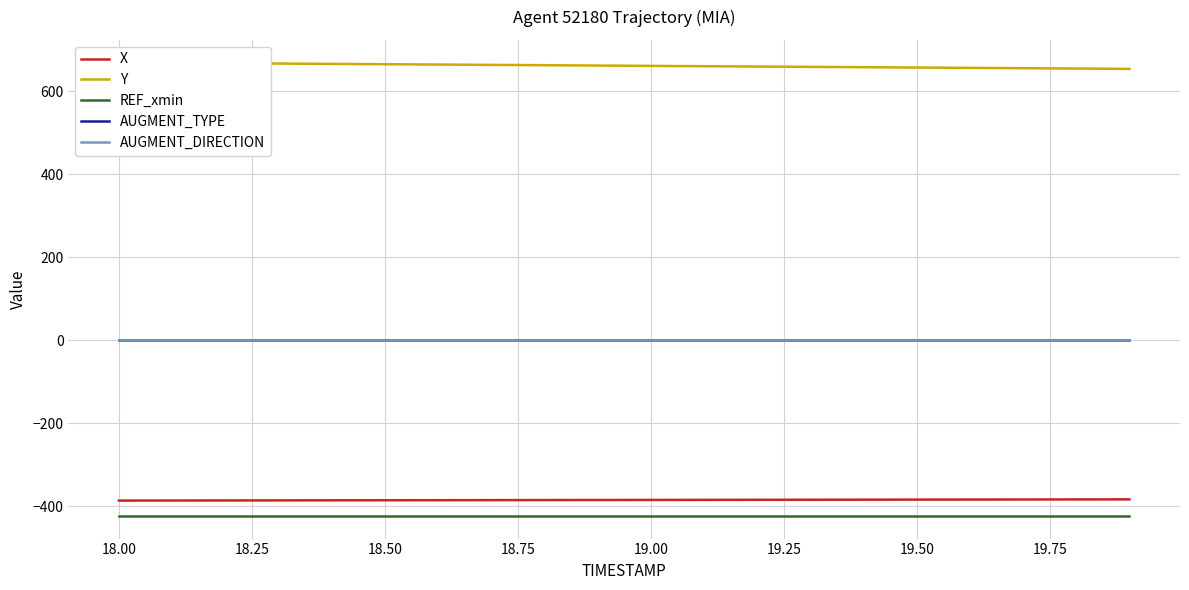

Which series has the largest total across all categories?

Y